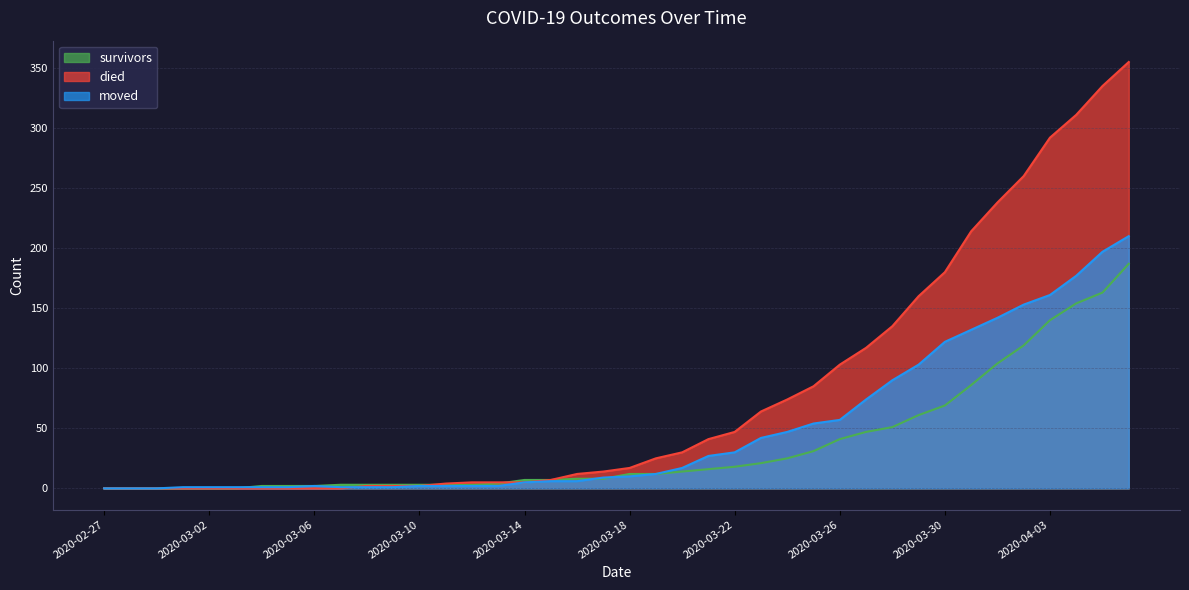

Between 2020-04-03 and 2020-02-27, which is larger?

2020-04-03